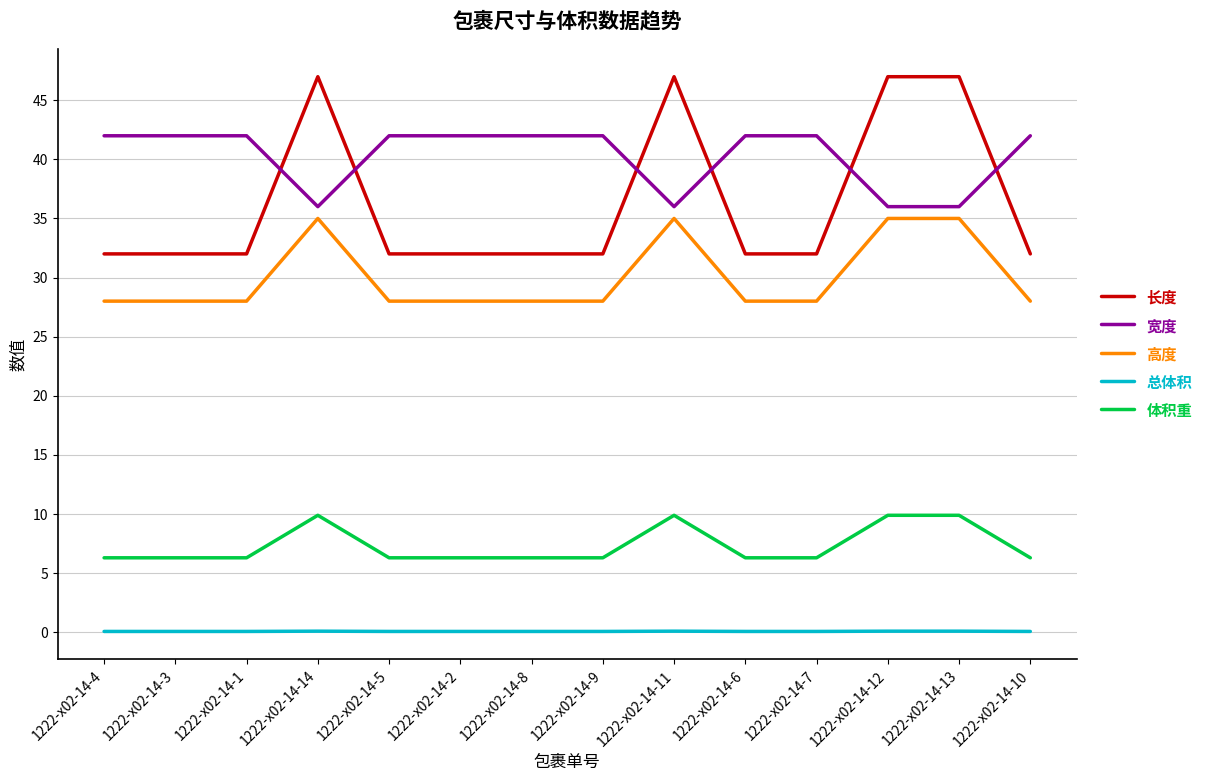

The value of 总体积 at 1222-x02-14-12 is 0.1. True or false?

True